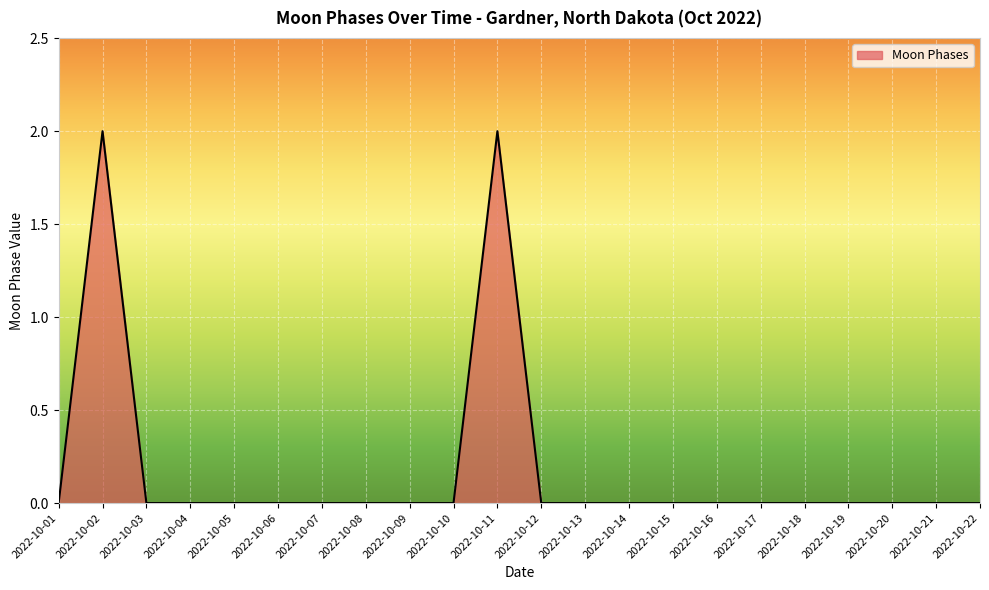

Reading left to right, what are all the values shown in this chart?

2022-10-01=0	2022-10-02=2	2022-10-03=0	2022-10-04=0	2022-10-05=0	2022-10-06=0	2022-10-07=0	2022-10-08=0	2022-10-09=0	2022-10-10=0	2022-10-11=2	2022-10-12=0	2022-10-13=0	2022-10-14=0	2022-10-15=0	2022-10-16=0	2022-10-17=0	2022-10-18=0	2022-10-19=0	2022-10-20=0	2022-10-21=0	2022-10-22=0